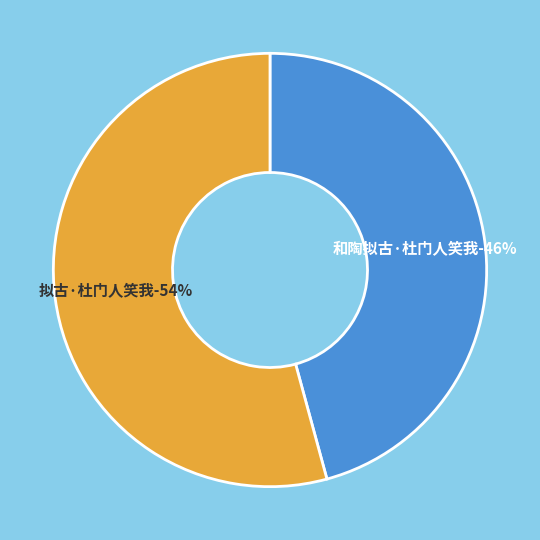

How many segments does this pie chart have?

2